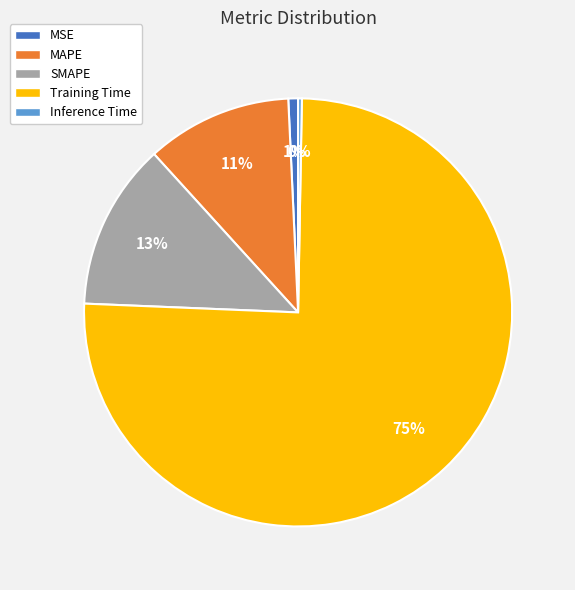

To the nearest percent, what is the difference between the largest and smallest slice percentages?

75%